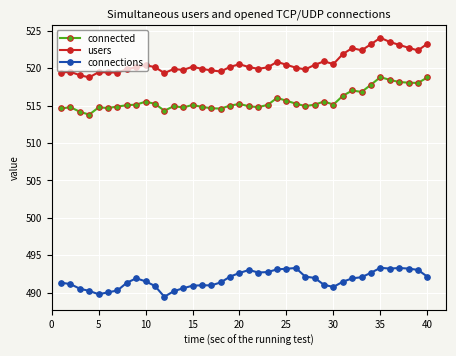

What is the value of the users point at the 34th from the left?

523.2